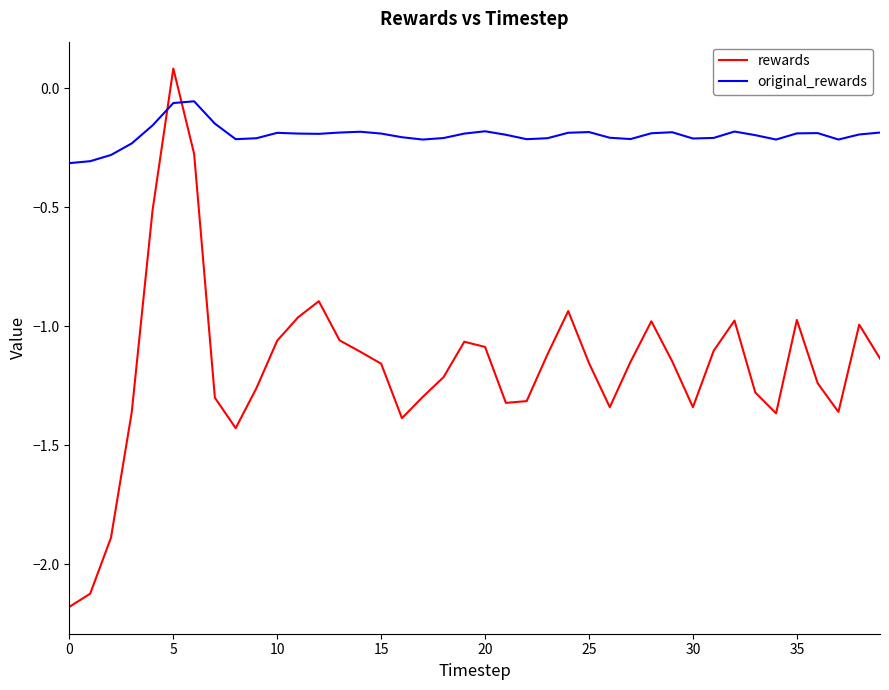

After their last crossing, which series has the higher values: rewards or original_rewards?

original_rewards